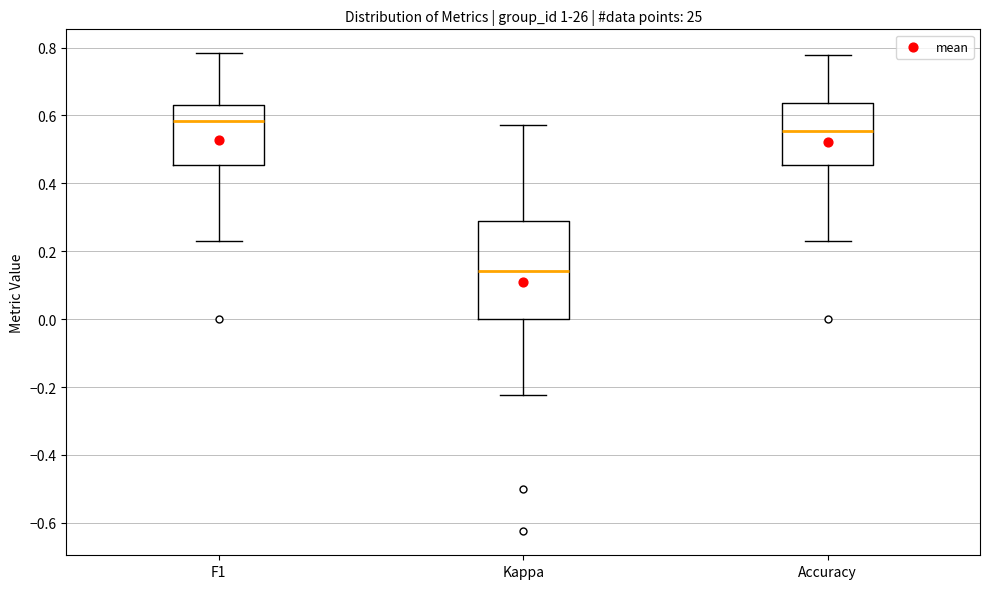

Comparing the boxes themselves (not the whiskers), which one is the tallest?

Kappa